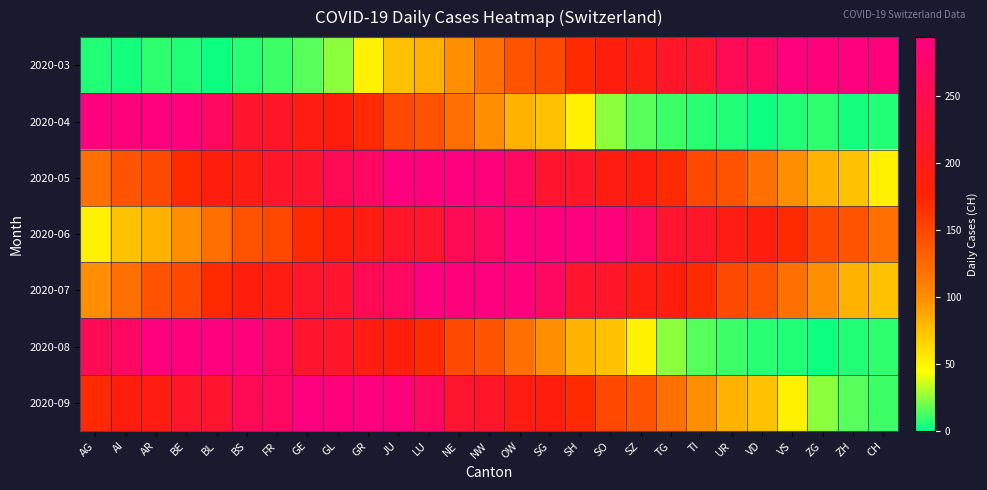

At which category is the sum across all series the highest?

JU